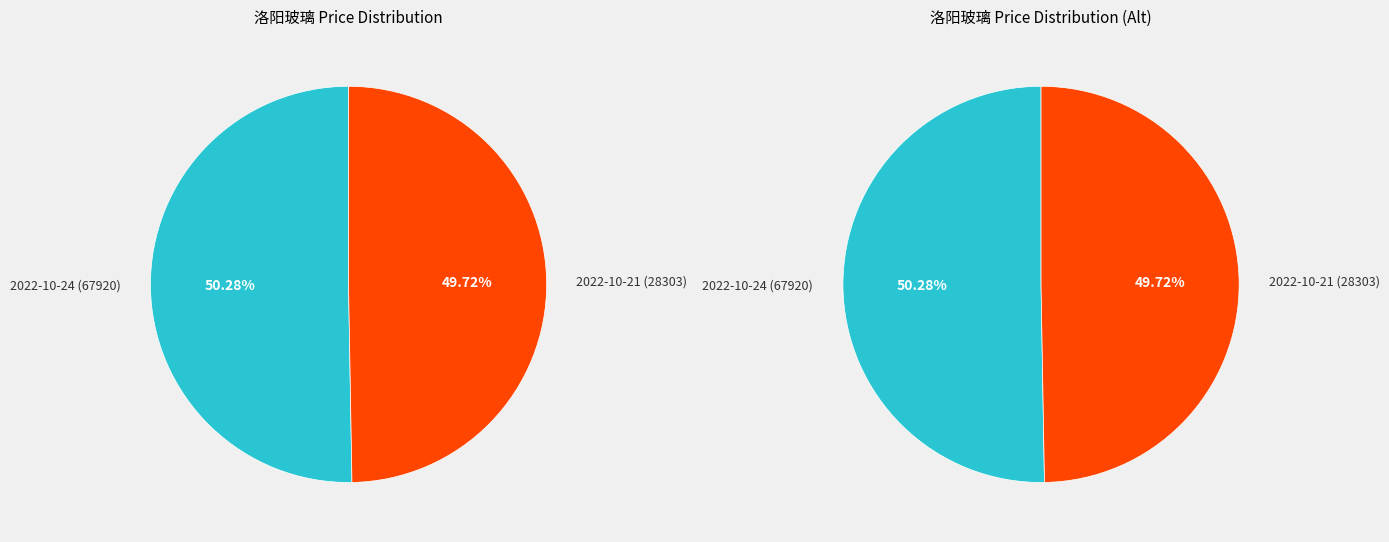

Count the number of slices in the pie.

2